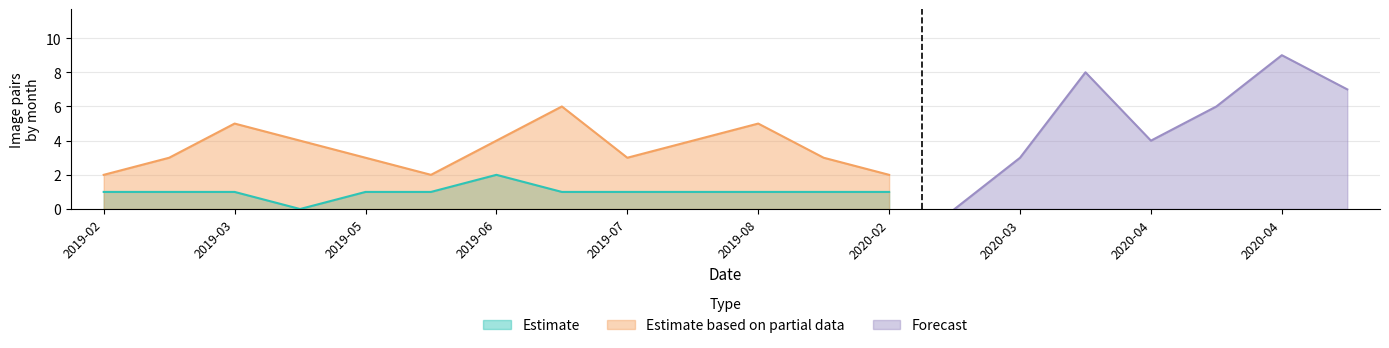

At which category does the chart reach its peak across all series?

2020-04